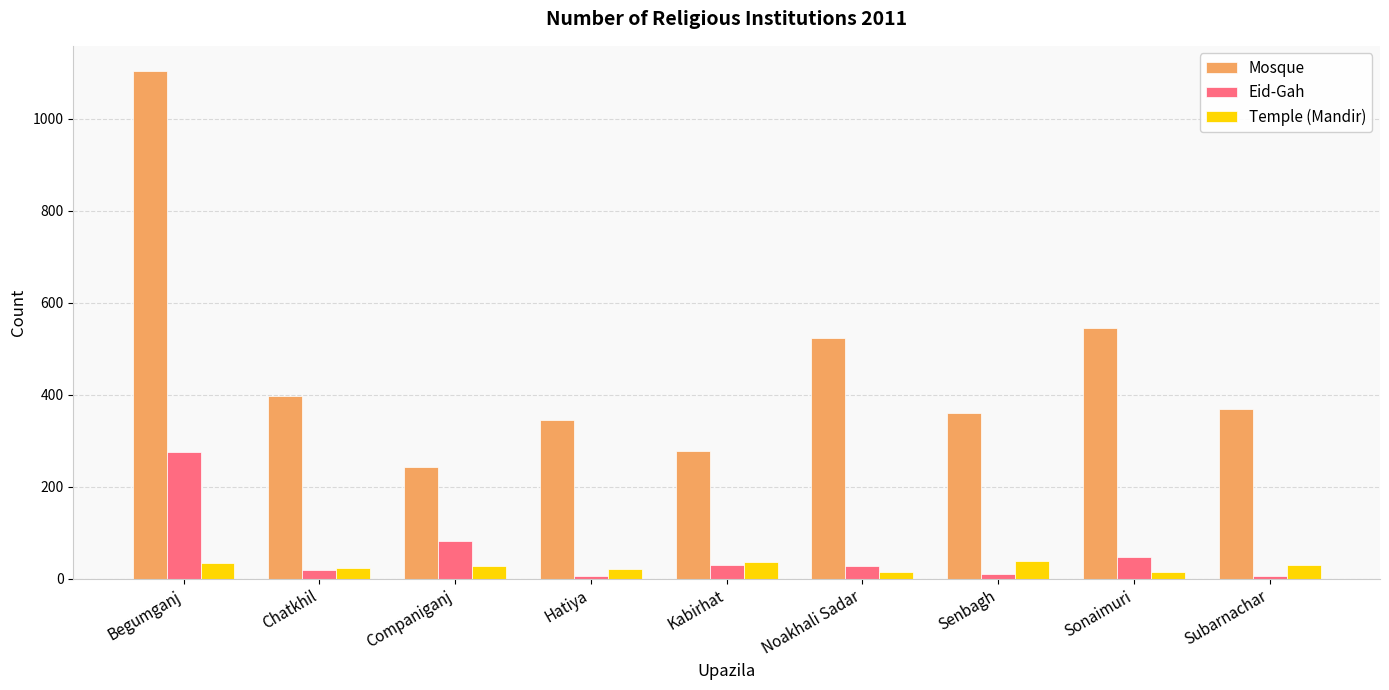

What is the label of the 4th bar from the left?

Hatiya